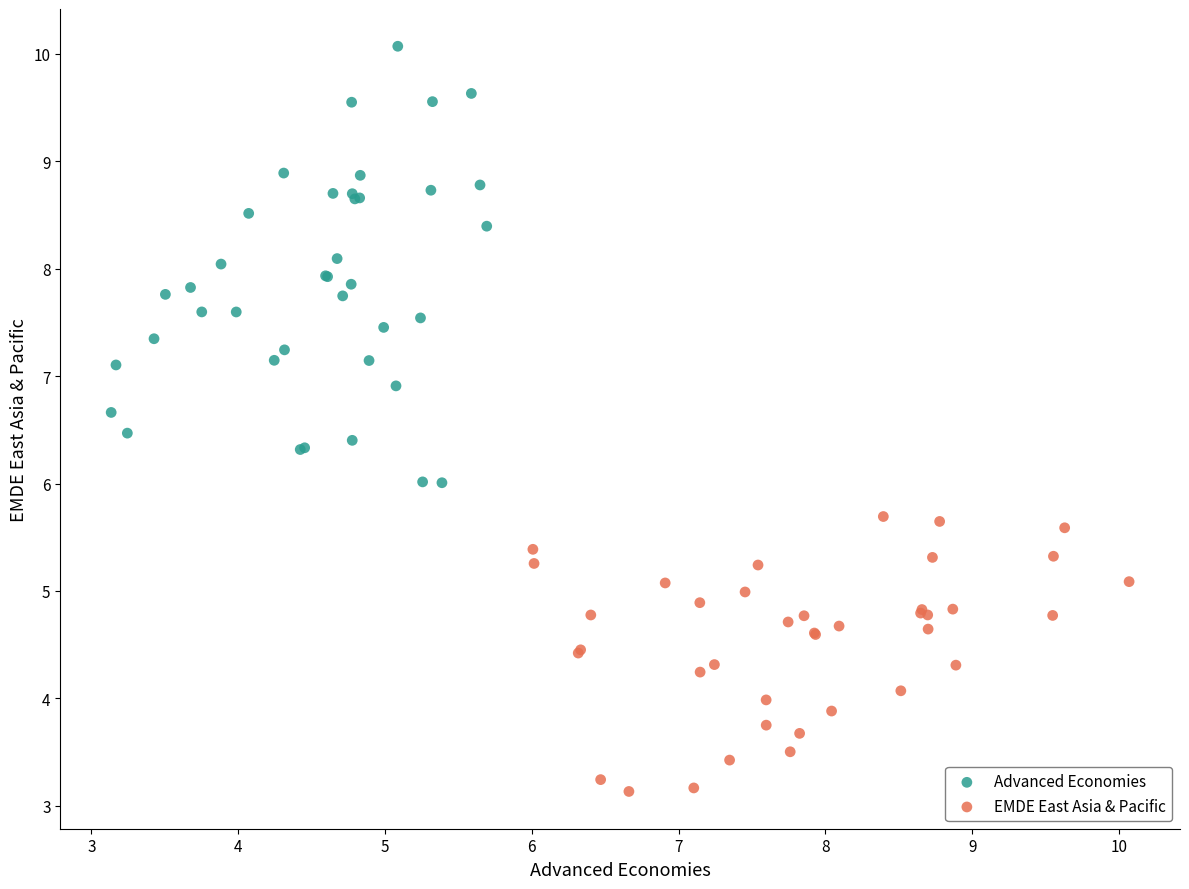

Which series contains the lowest Y value?

EMDE East Asia & Pacific